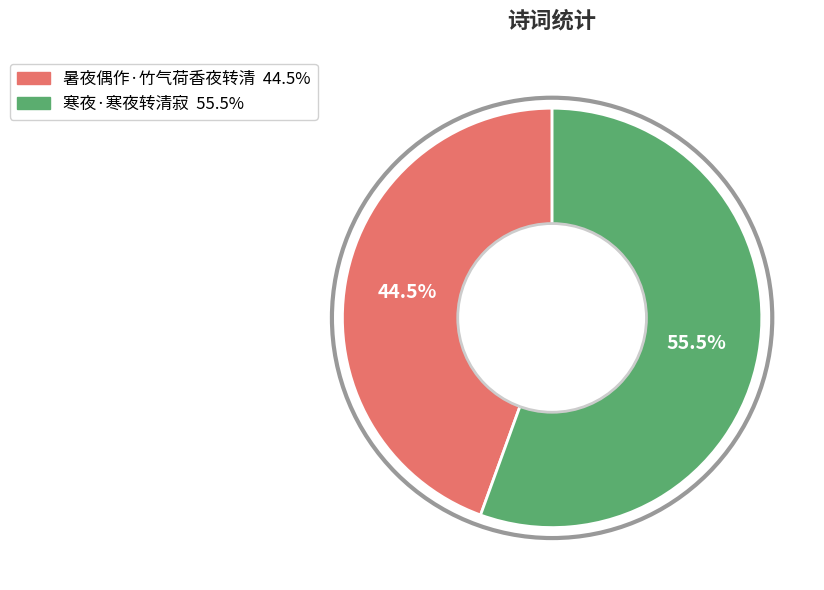

What is the total percentage of 暑夜偶作·竹气荷香夜转清 and 寒夜·寒夜转清寂?

100.0%